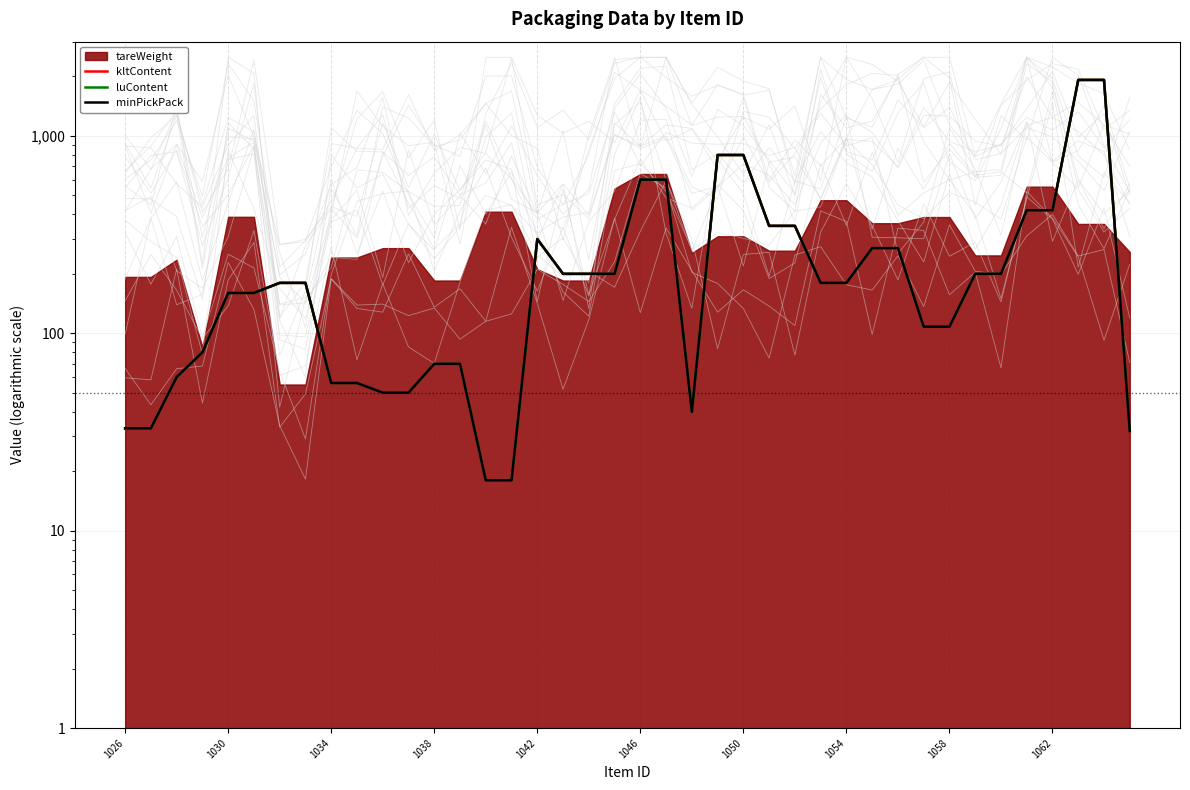

What is the maximum value for kltContent?

1920